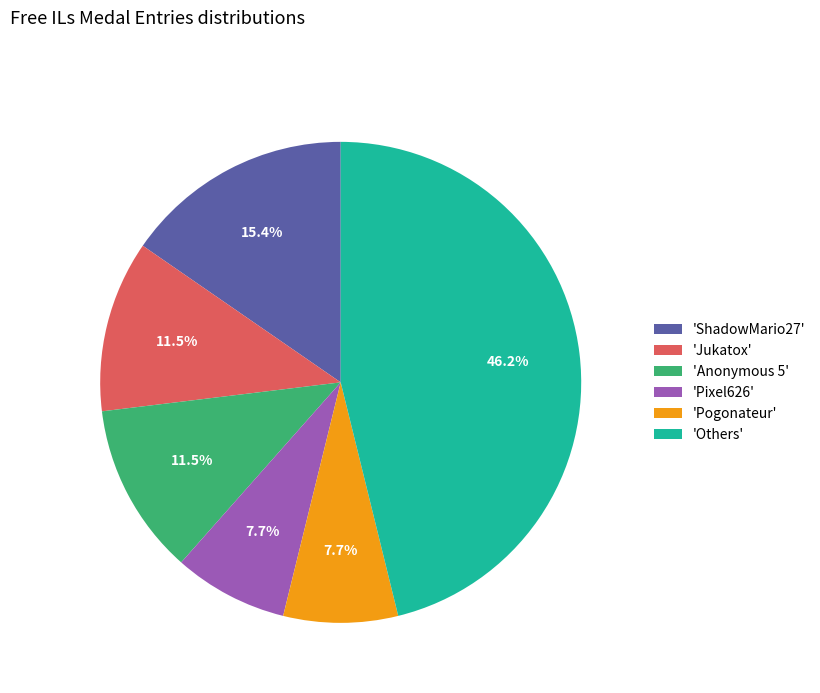

To the nearest percent, what is the average slice percentage?

17%